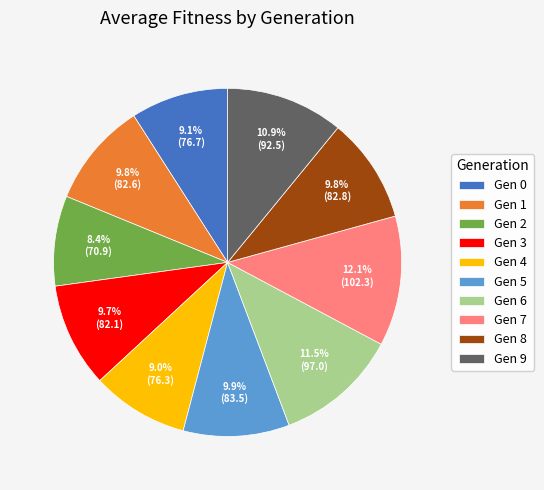

What portion of the pie excludes Gen 9?

89.1%